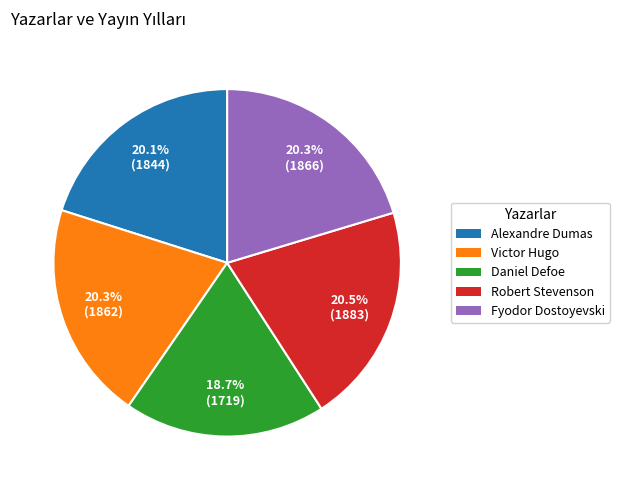

To the nearest percent, what is the difference between the largest and smallest slice percentages?

2%